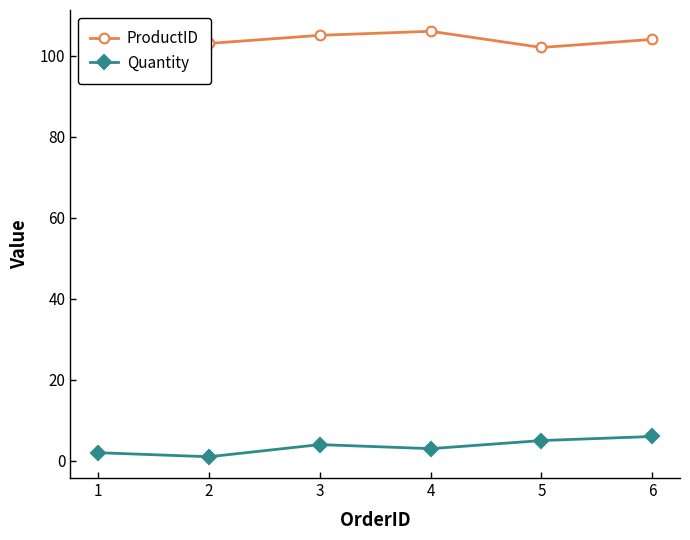

In Quantity, how many points are higher than both neighbors (excluding endpoints)?

1